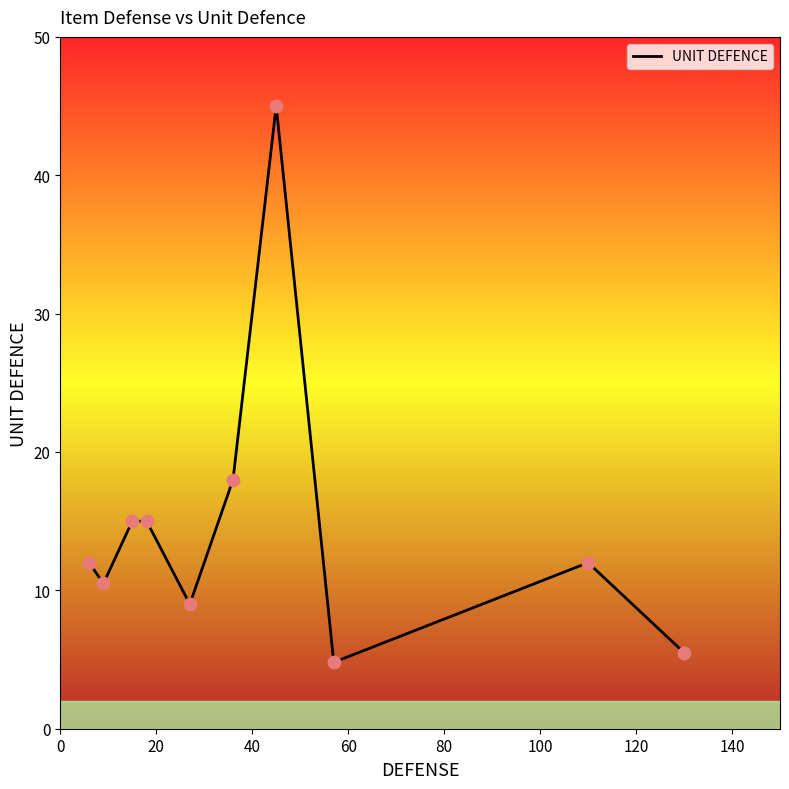

What is the difference between the maximum and minimum values?

40.2